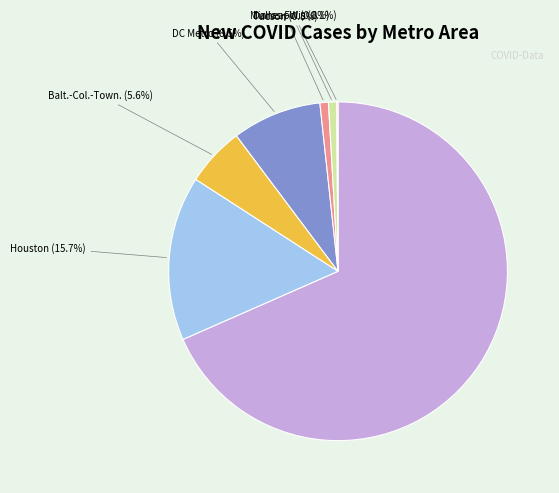

Rank the categories by value from highest to lowest.

LA-LB-OC Metropolitan, Houston Metropolitan, Washington-Arlington-Alexandria Metropolitan, Baltimore-Columbia-Towson Metropolitan, Tucson Metropolitan, DALLAS-FW-ARLINGTON Metropolitan, Minneapolis Metropolitan